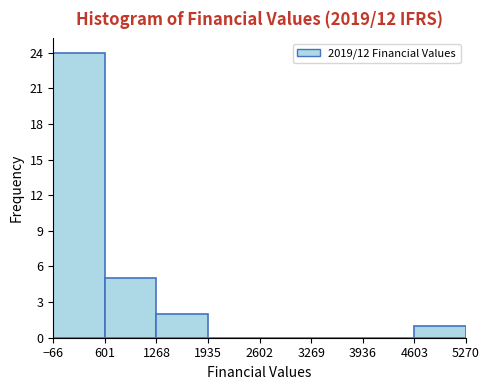

How tall is the bar that spans 4603 to 5270 on the x-axis? The values are not printed on the chart, so give them approximately, as read against the axis.

1